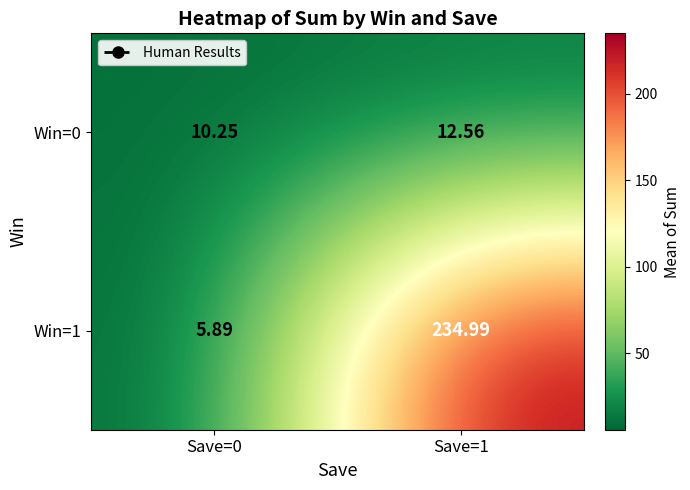

Is the value of Win=0 at Save=0 greater than the value of Win=1 at Save=0?

Yes